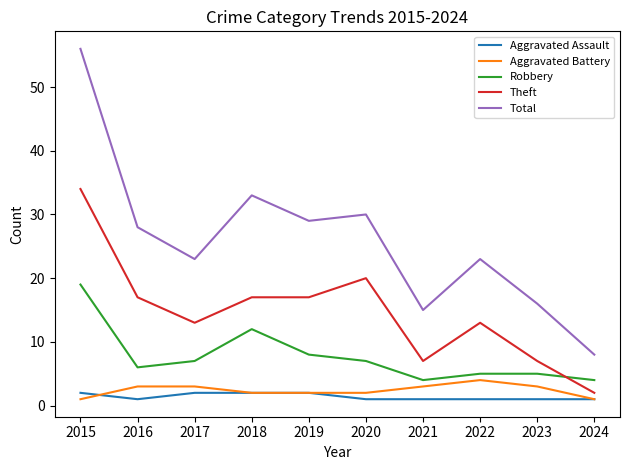

True or false: Aggravated Assault and Total intersect in this chart.

False